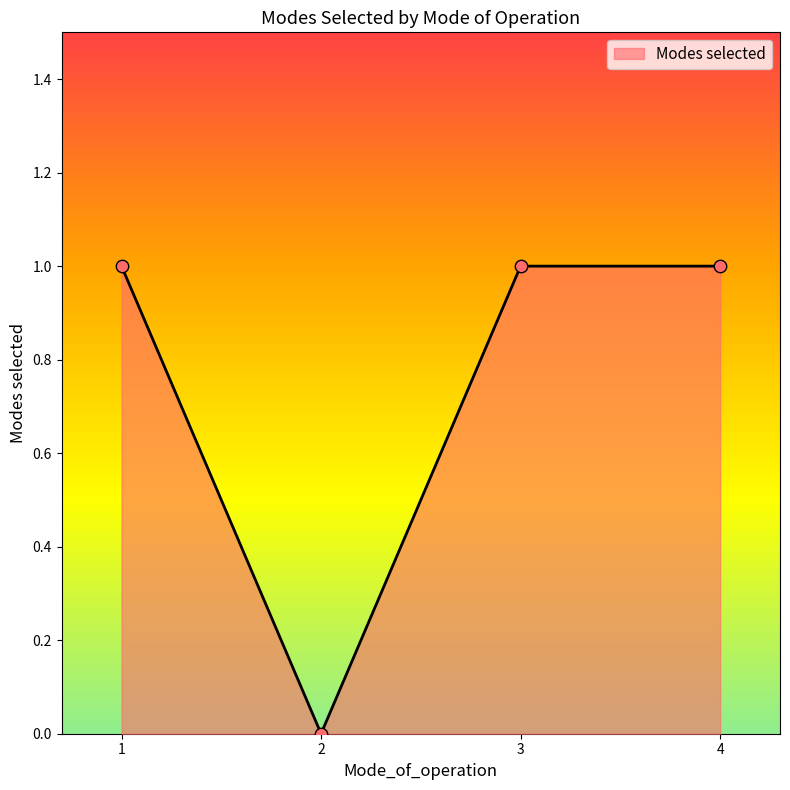

What is the change in value from 2 to 3?

+1